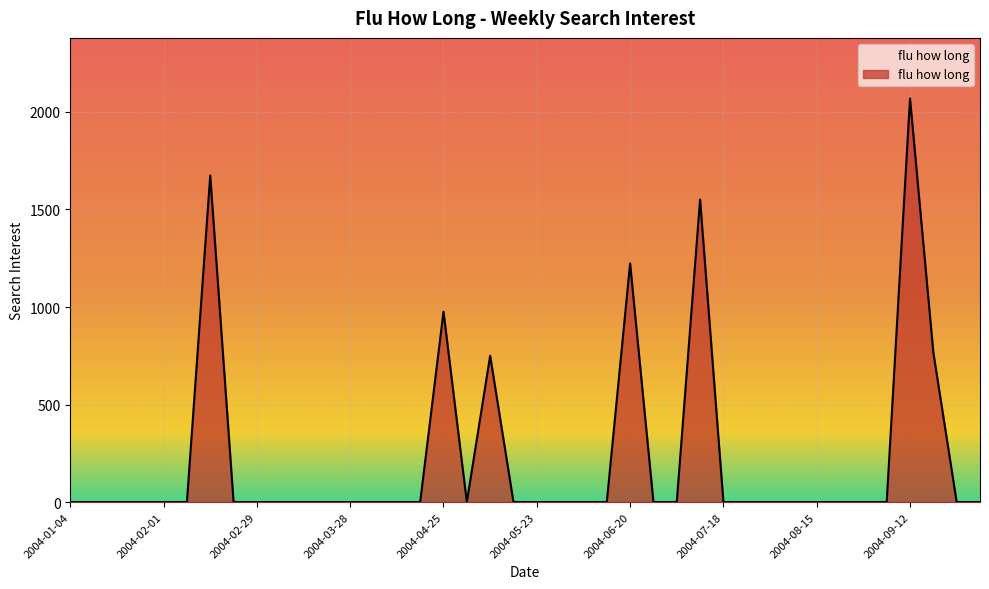

What is the maximum value shown in the chart?

2069.3